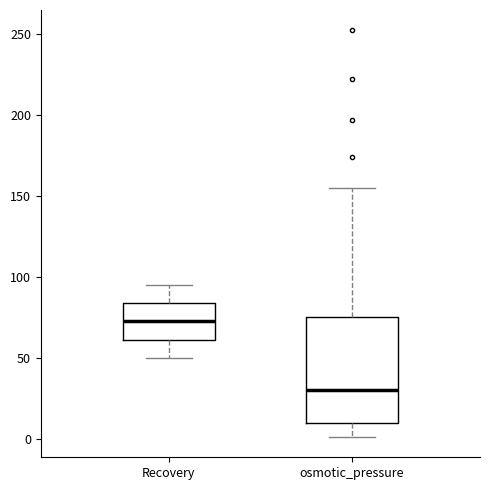

Where does the lower whisker of the box for Recovery end on the y-axis? The values are not printed on the chart, so give them approximately, as read against the axis.

50